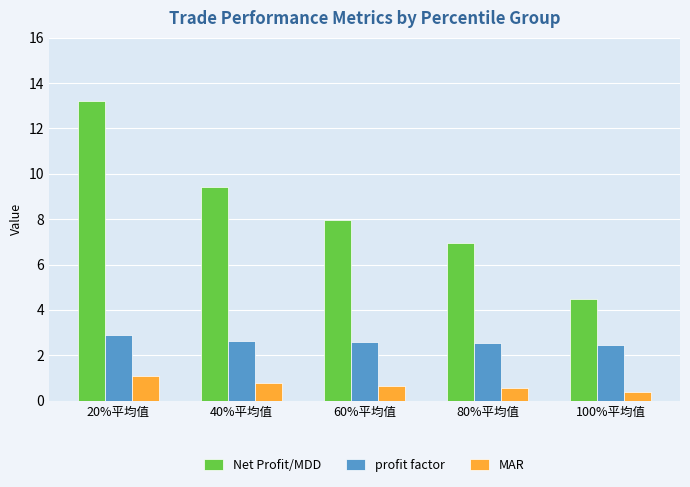

What is the smallest value displayed?

0.4